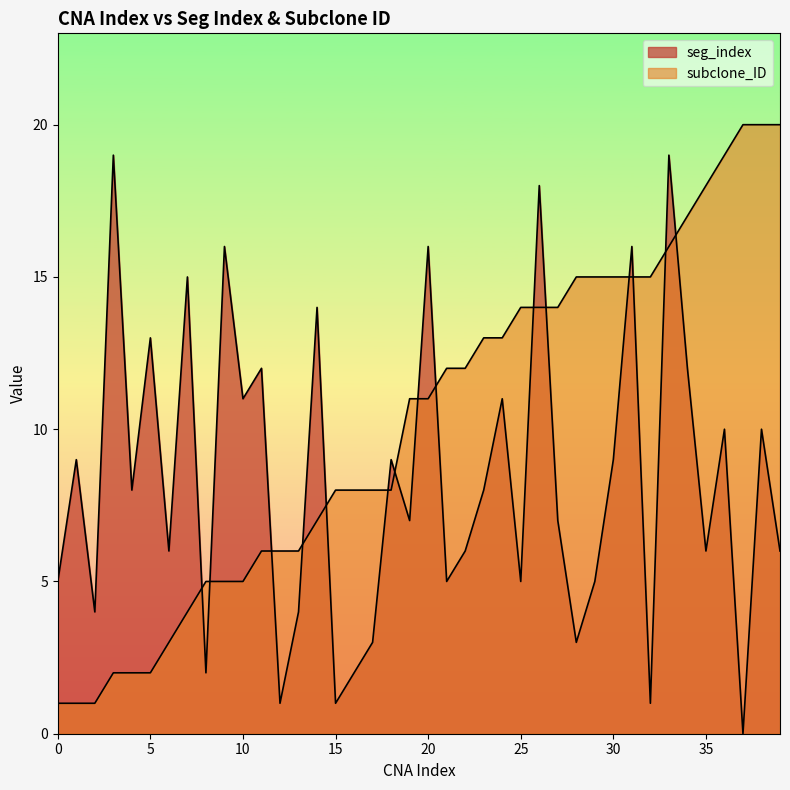

The value of subclone_ID at 15 is 8. True or false?

True